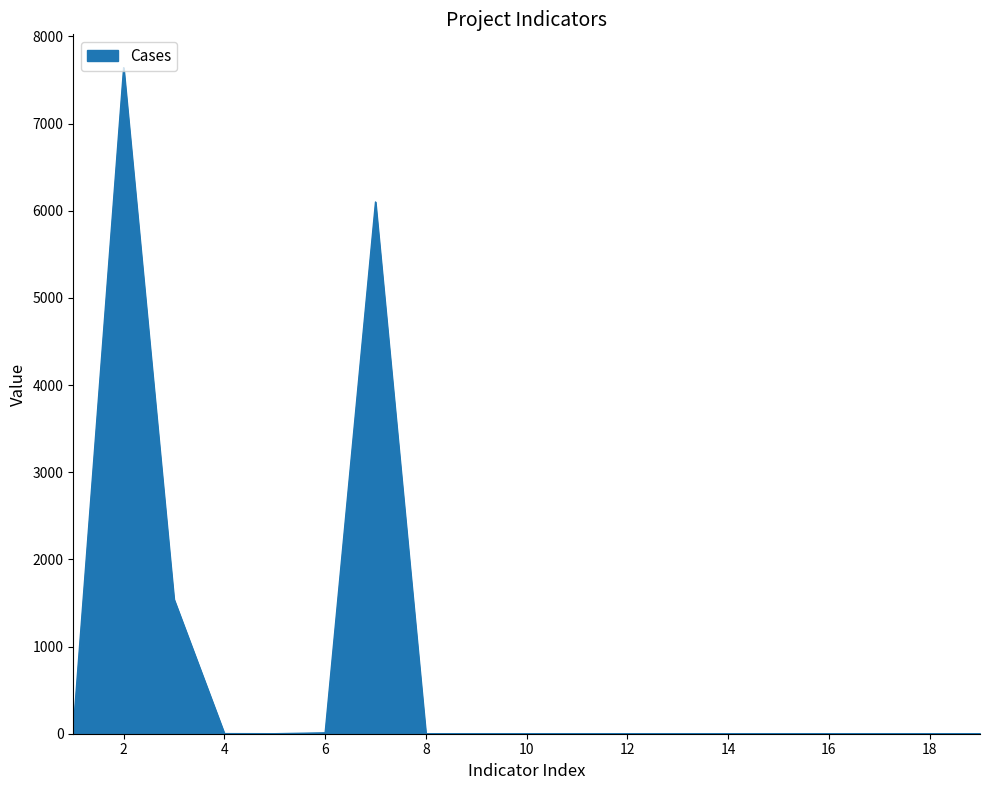

What is the maximum value shown in the chart?

7641.3